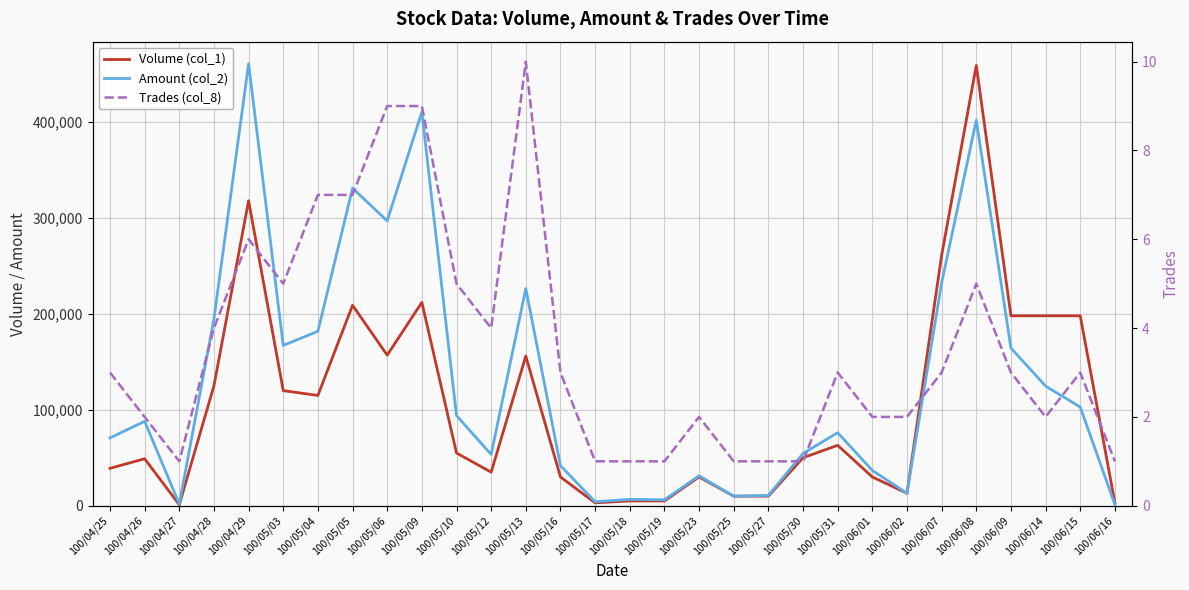

How many lines are shown in the chart?

3